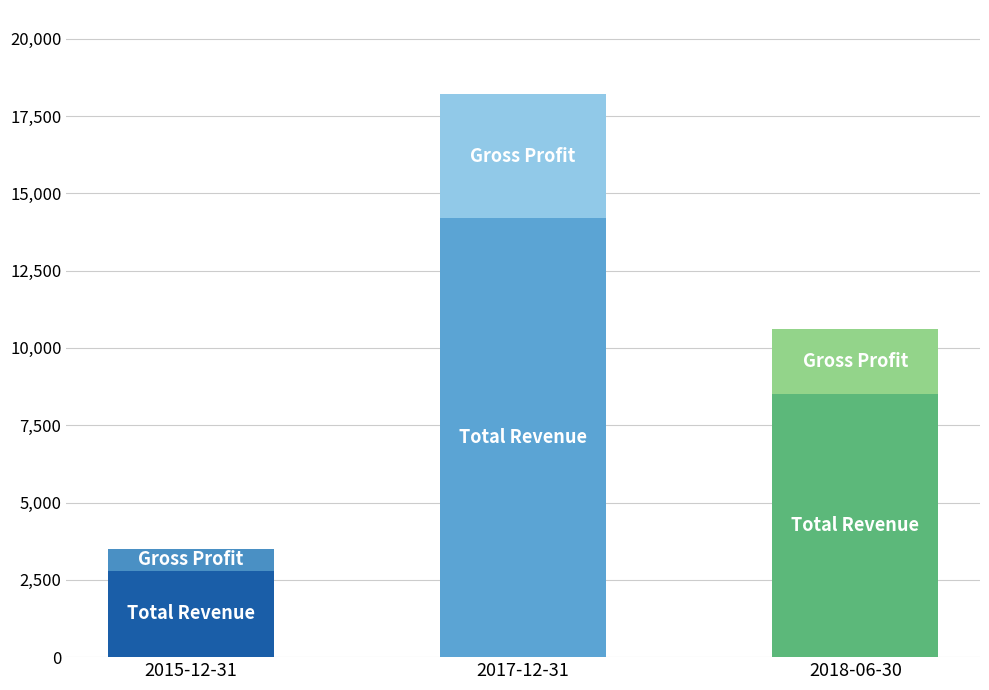

At which category is the sum across all series the highest?

2017-12-31